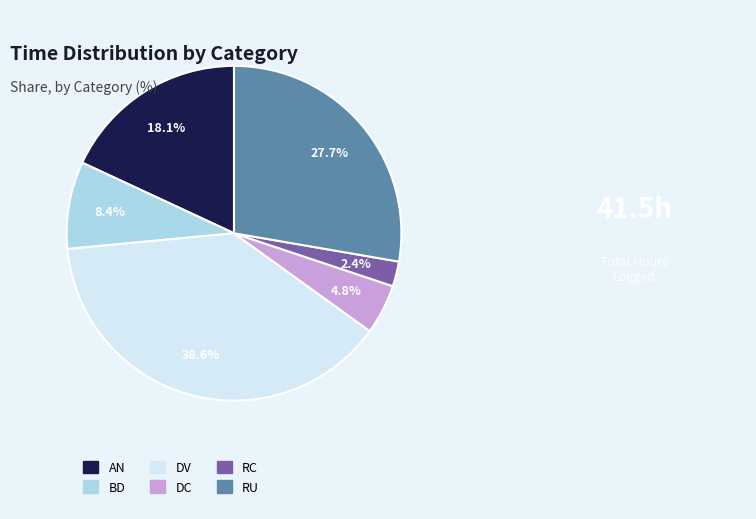

What percentage do BD and RC together represent?

10.8%